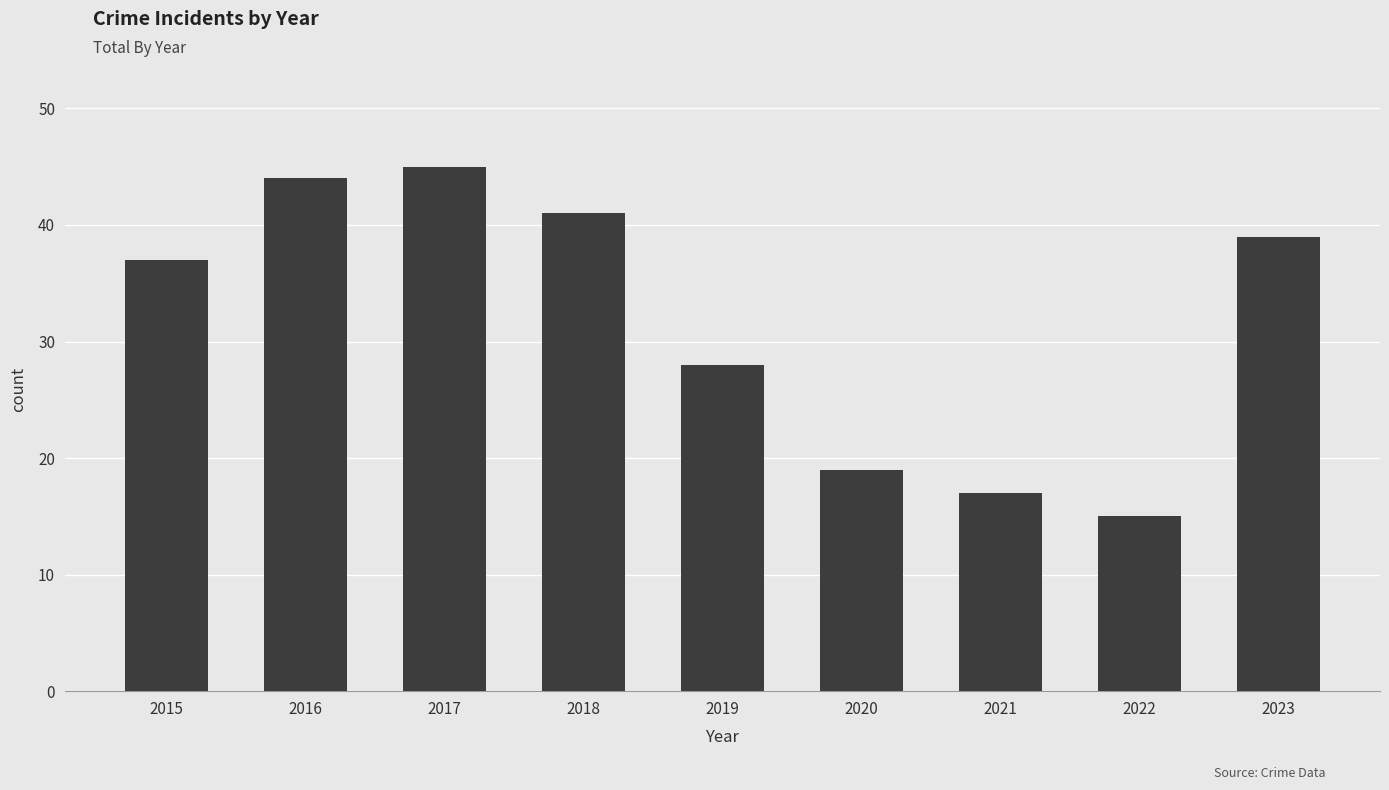

What is the average value?

32